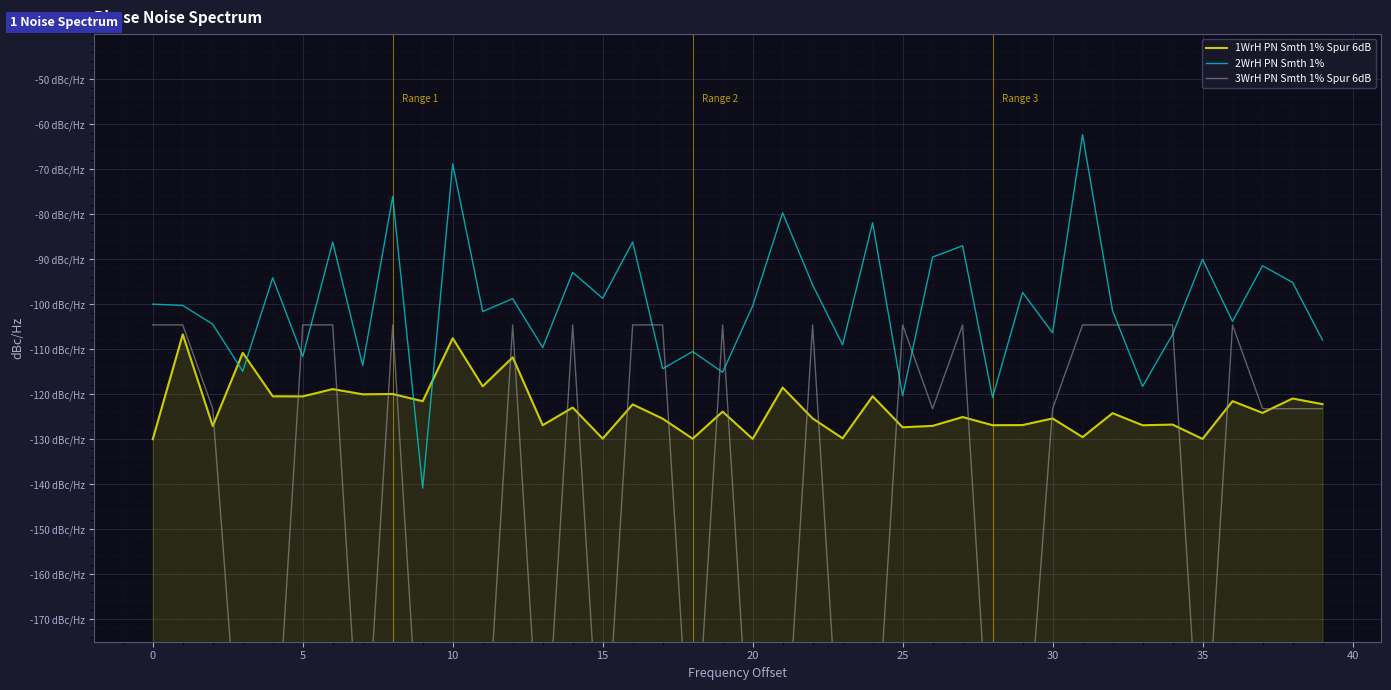

Is it true that 2WrH PN Smth 1% equals -98.7 at 15?

True